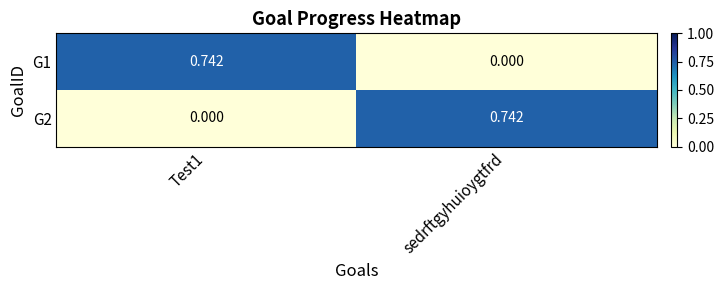

At which label is G1 closest to 0?

sedrftgyhuioygtfrd